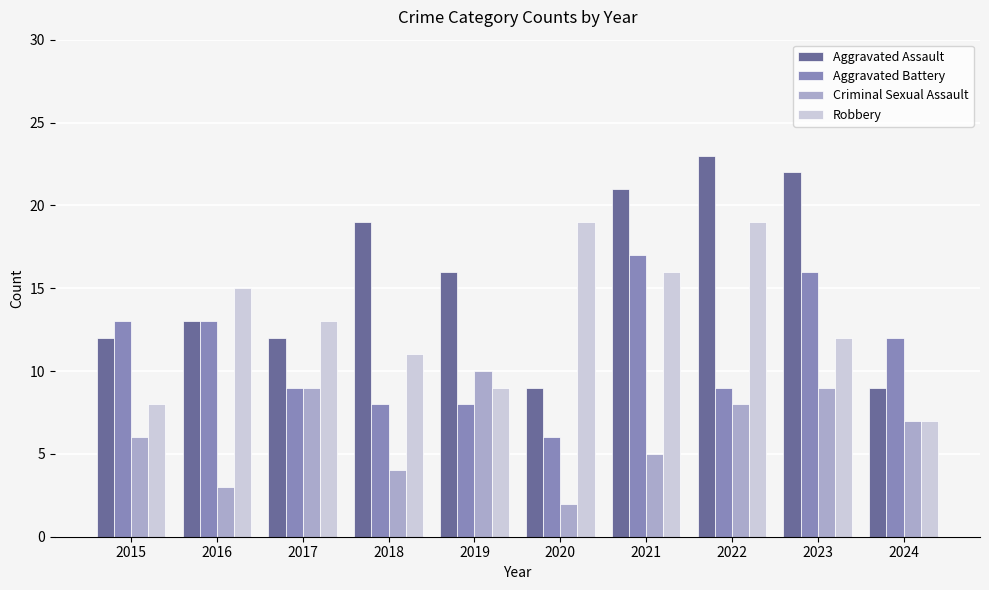

At which category does the chart reach its minimum across all series?

2020